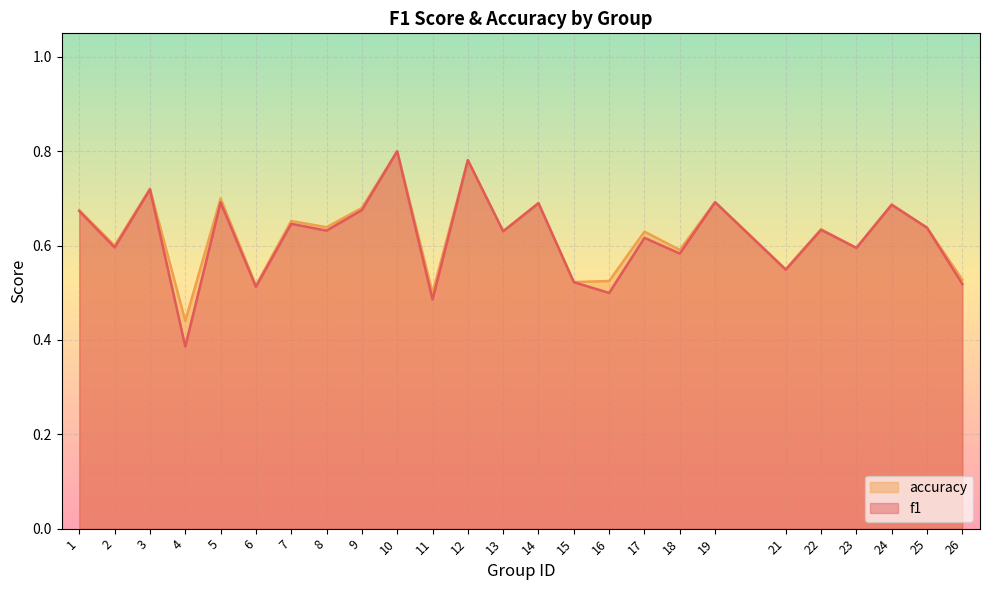

At which label does accuracy reach its minimum?

4